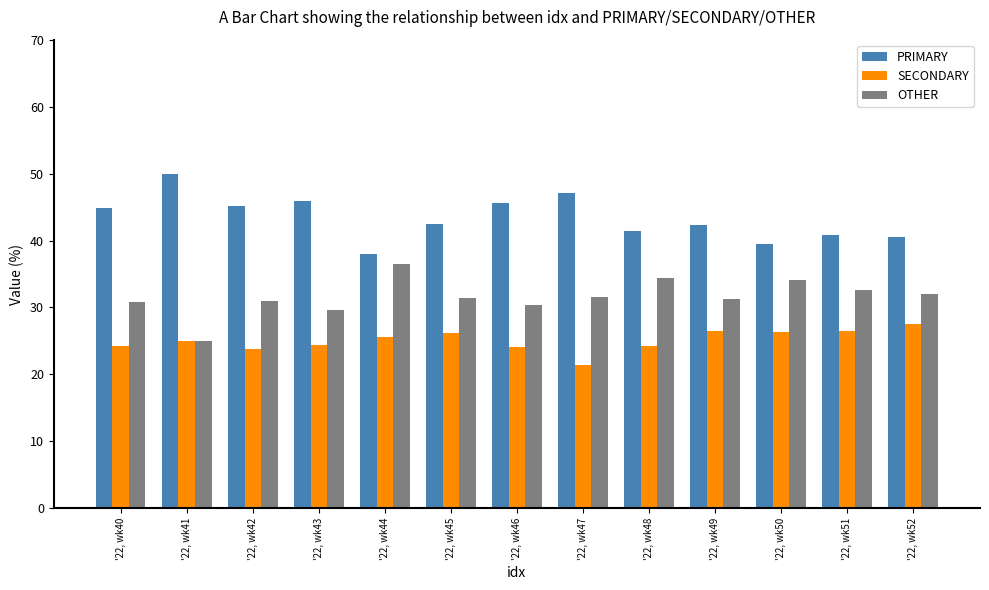

At how many categories does at least one series exceed 27?

13